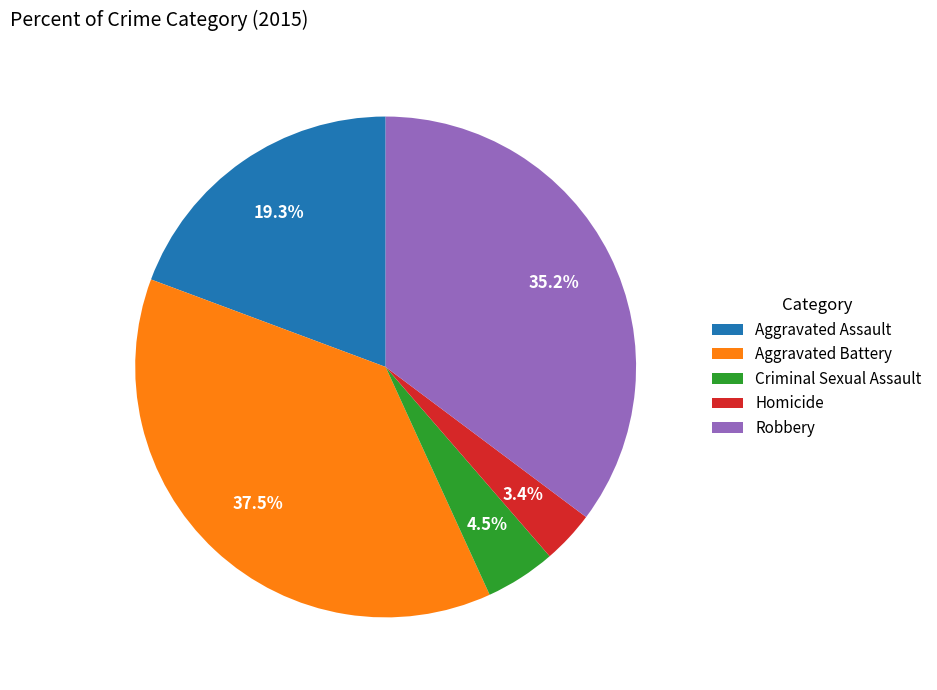

What is the largest slice in the pie chart?

Aggravated Battery